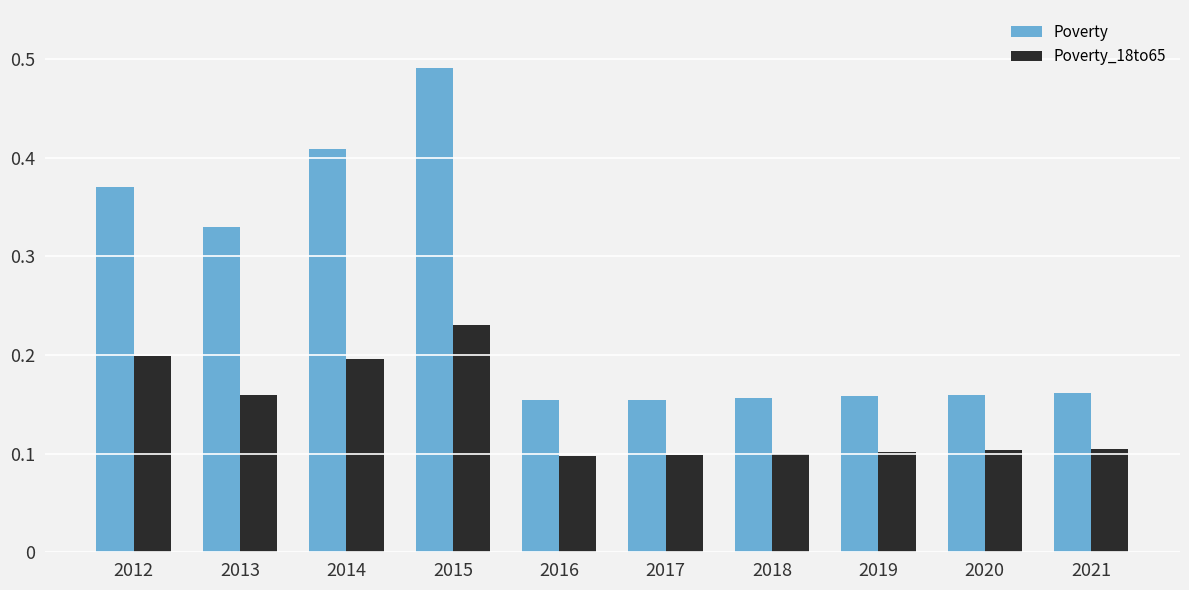

What are all the series names shown in the legend?

Poverty, Poverty_18to65